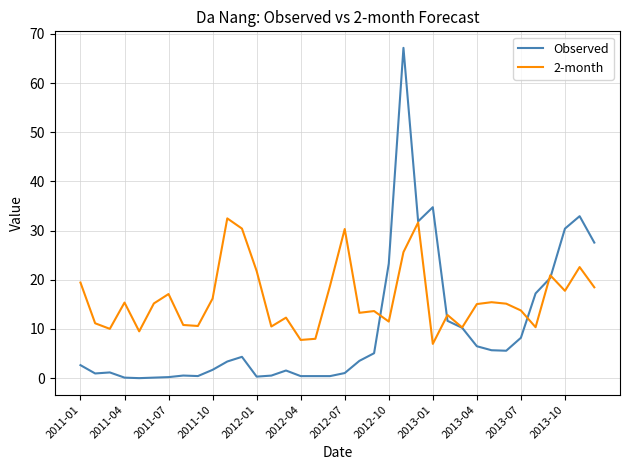

List the series in order of their overall mean, lowest first.

Observed, 2-month